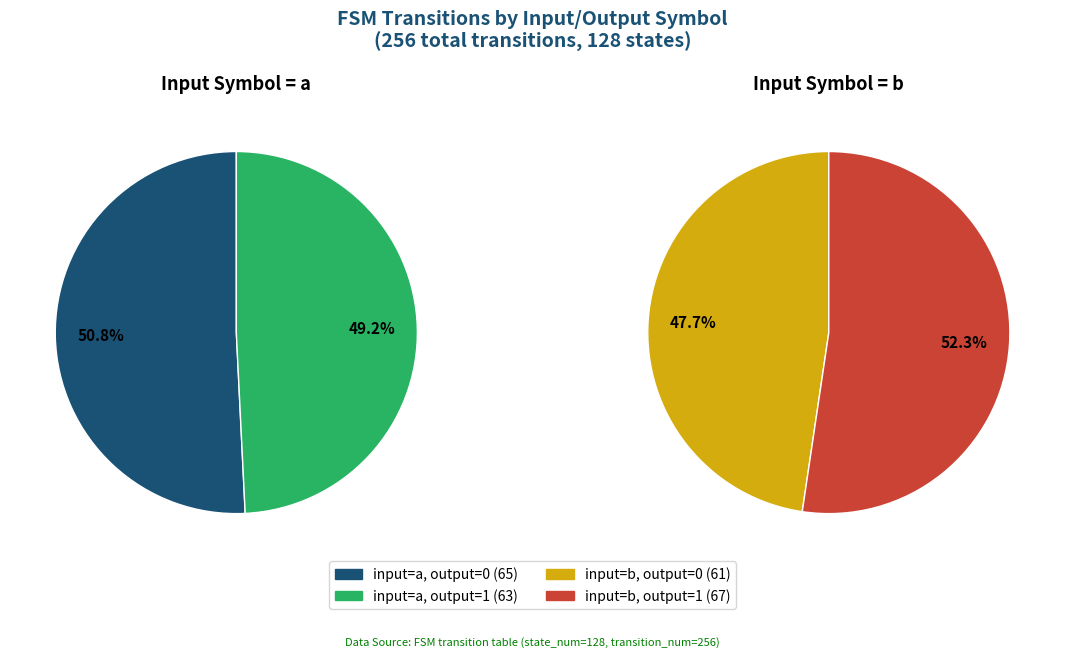

Between output_symbol=0, input=a and output_symbol=1, input=b, which is larger?

output_symbol=1, input=b